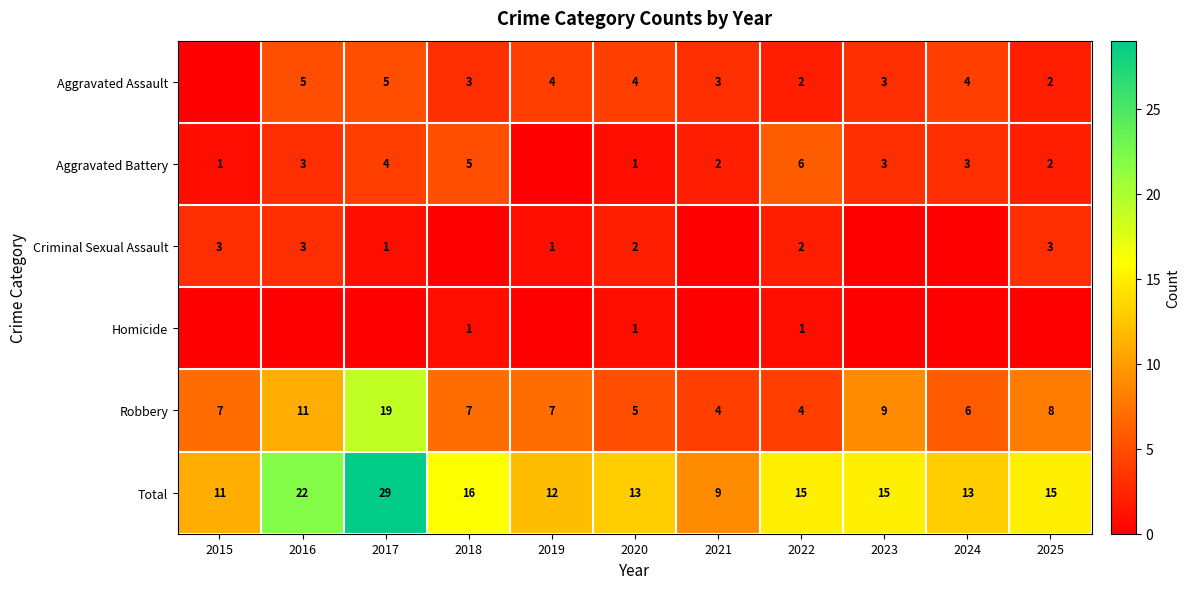

True or false: Total has a value of 26 at 2025.

False